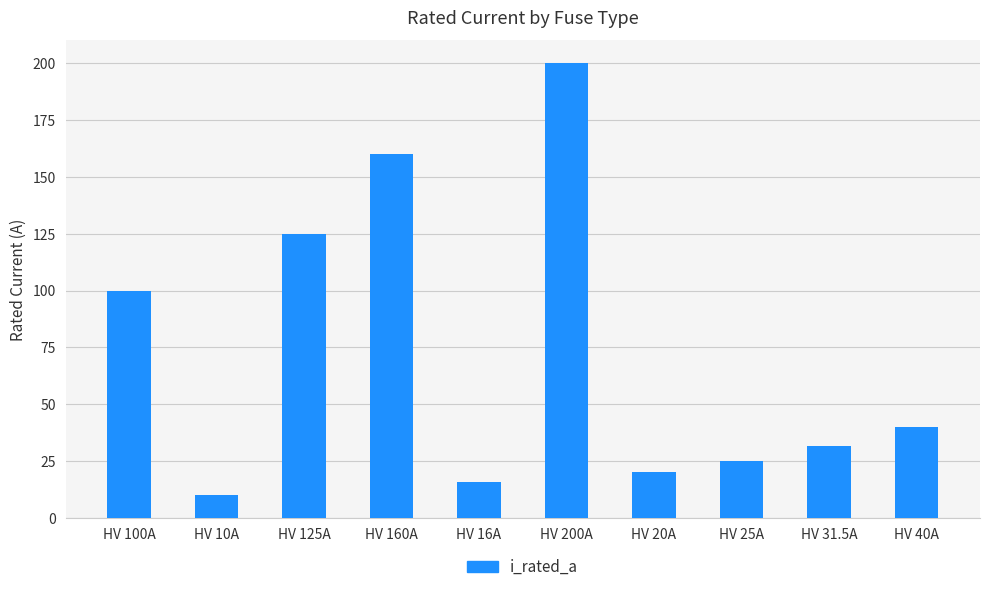

What is the label of the 2nd bar from the right?

HV 31.5A